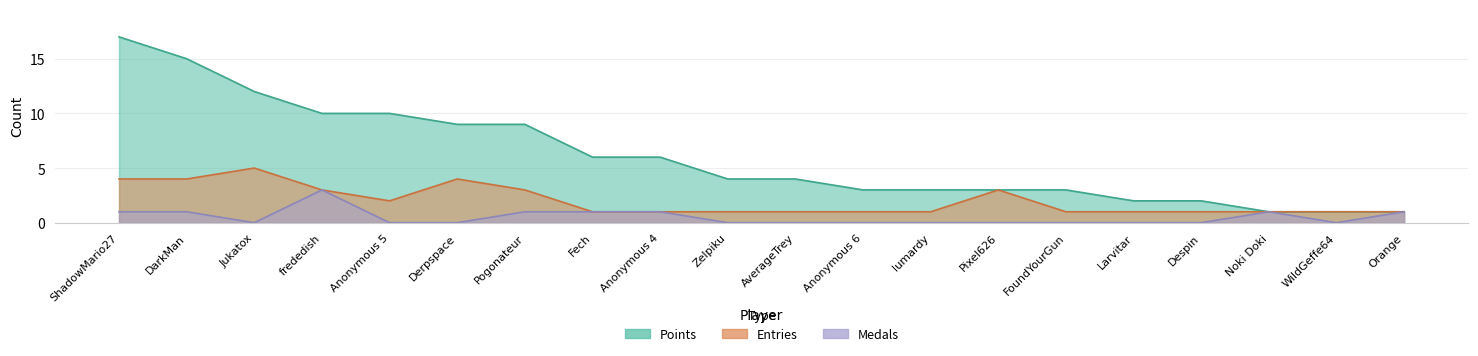

What is the sum of the Medals values at ShadowMario27 and DarkMan?

2